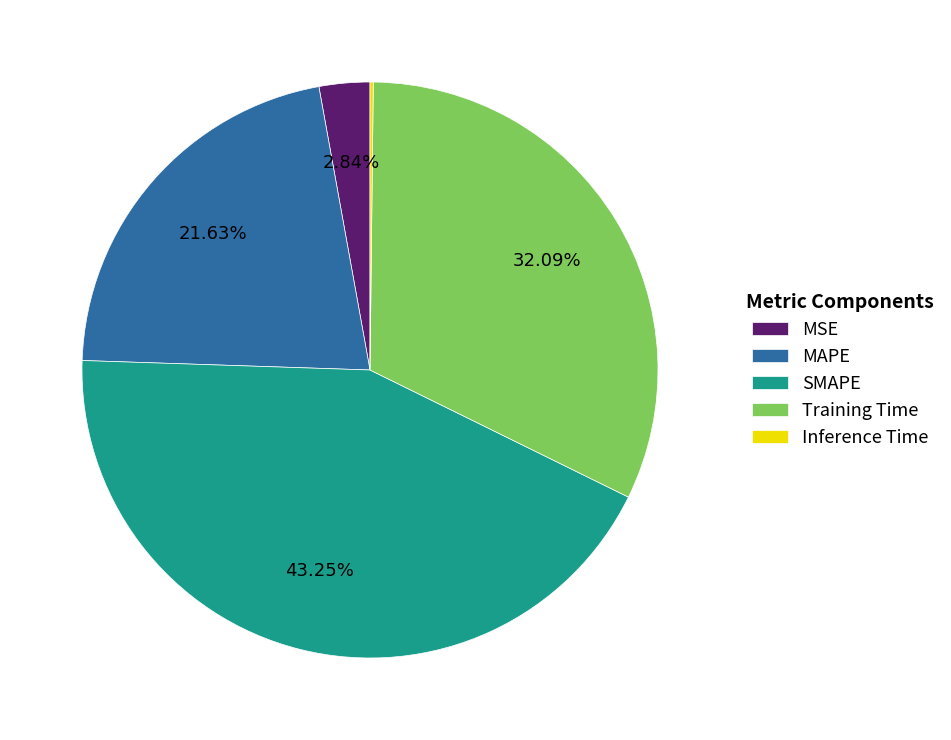

Does any single category account for the majority?

No